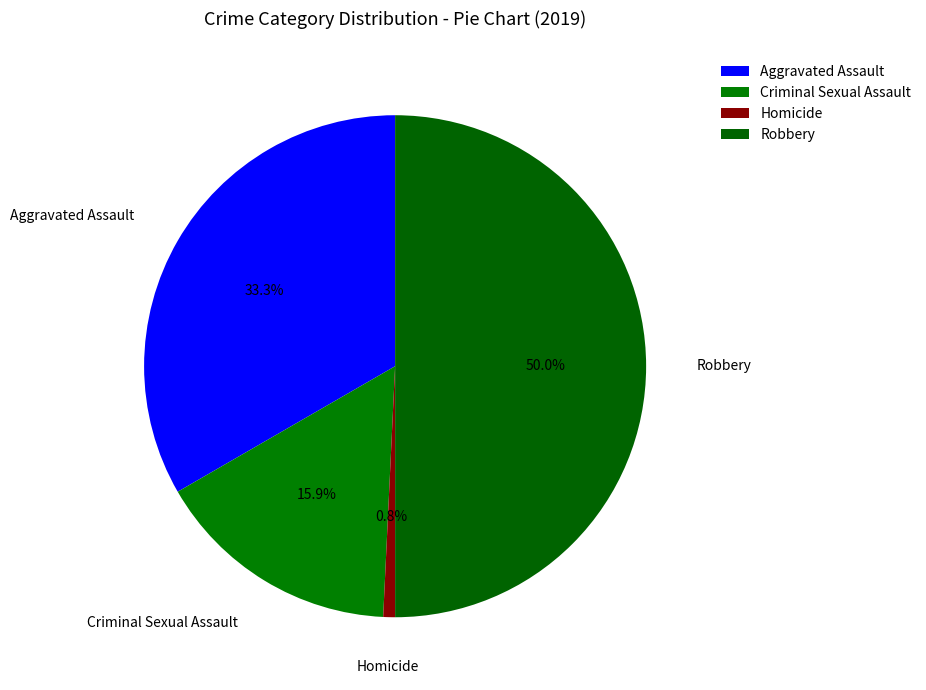

How many segments does this pie chart have?

4